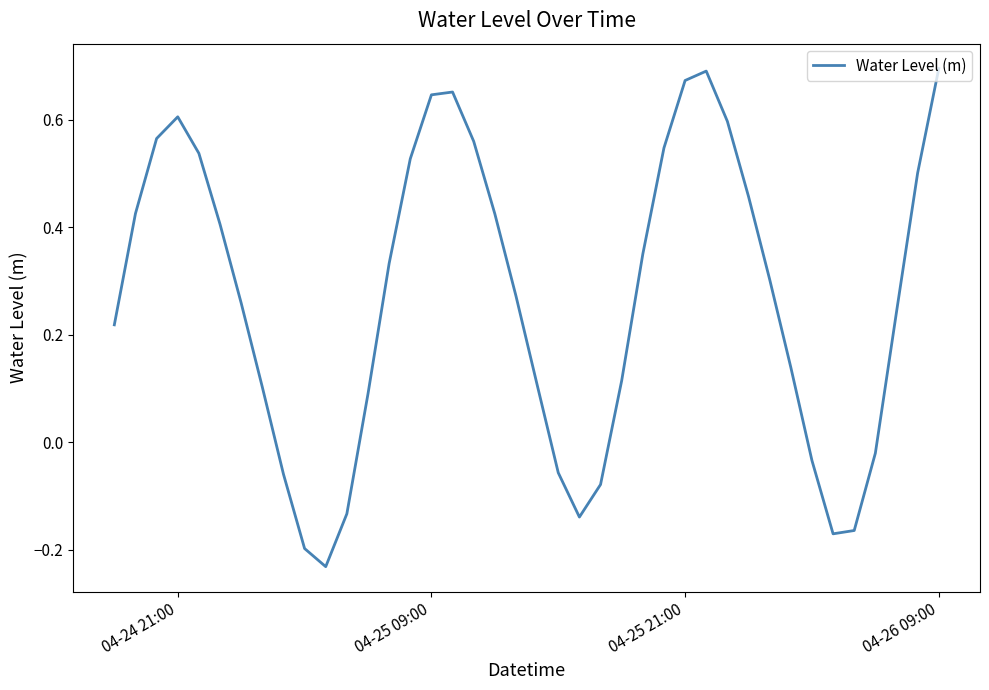

What is the difference between the maximum and minimum values?

0.9